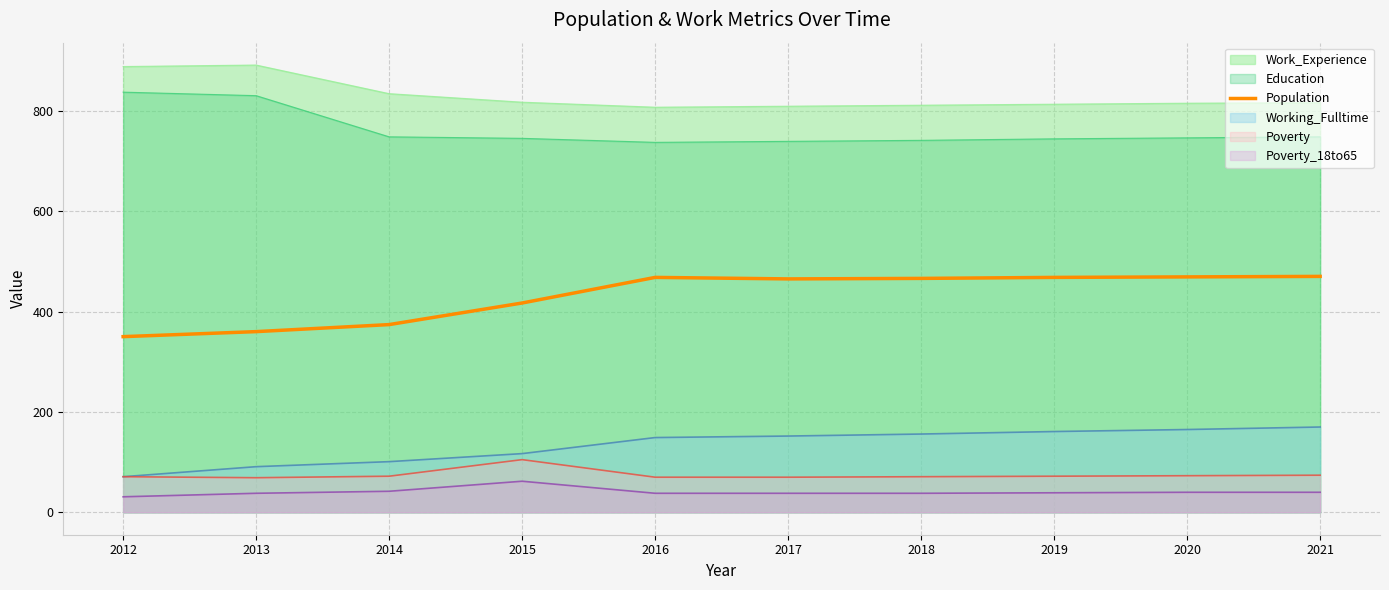

What is the smallest value displayed?

31